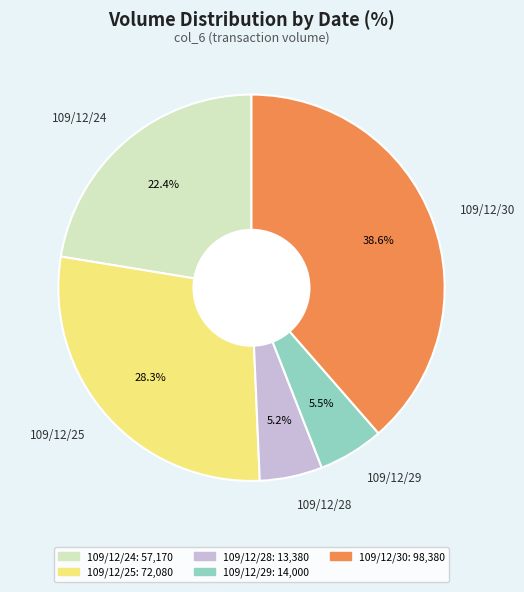

Does 109/12/30 represent more than half of the total?

No